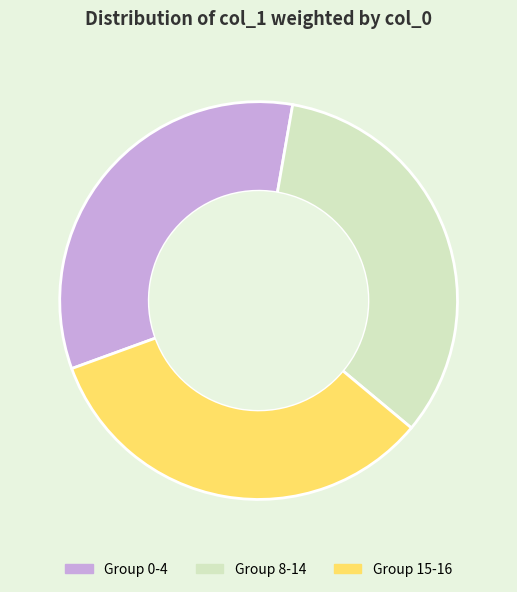

Is the sum of Group 8-14 and Group 0-4 greater than half?

Yes